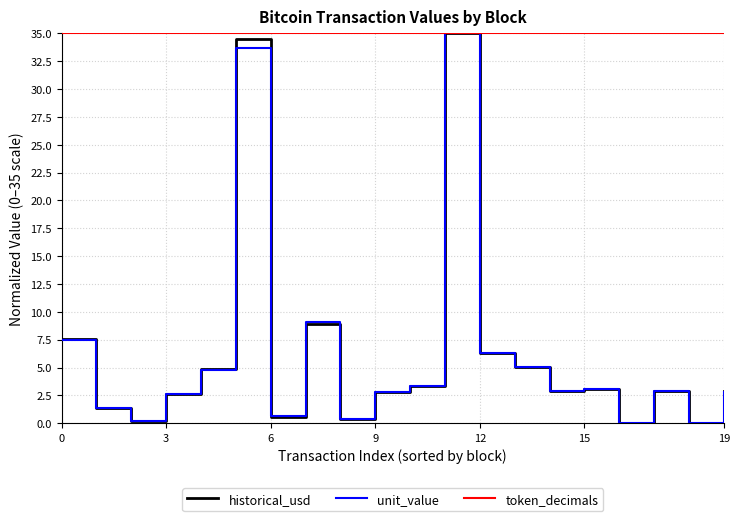

What is the greatest value displayed?

35.0